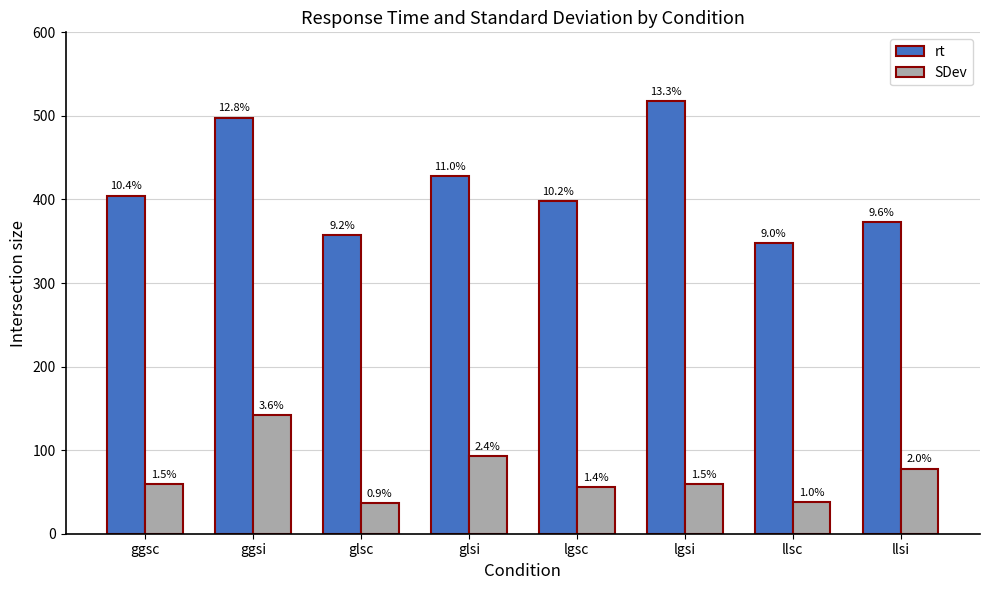

What is the lowest value of the rt series?

348.1